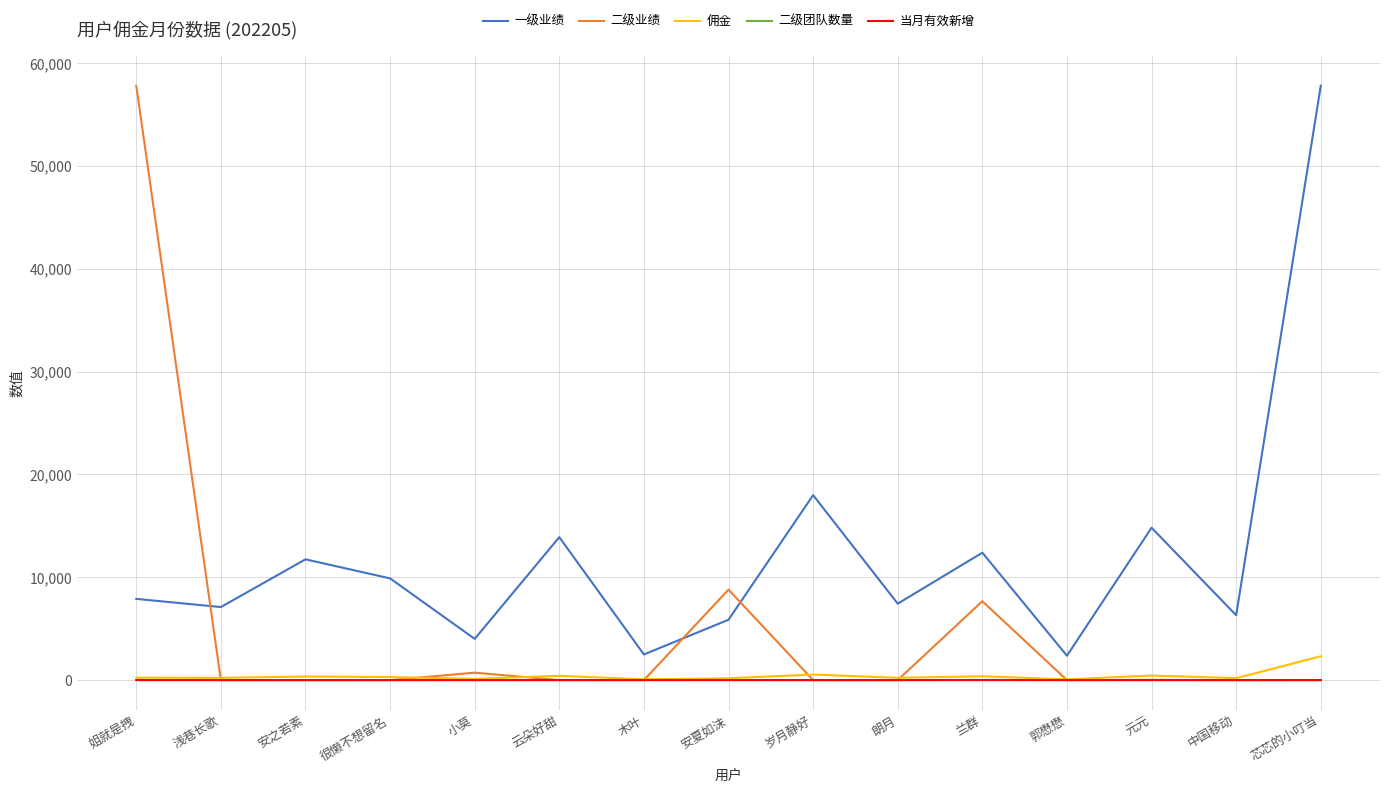

Is it true that 二级业绩 equals -19372.7 at 木叶?

False